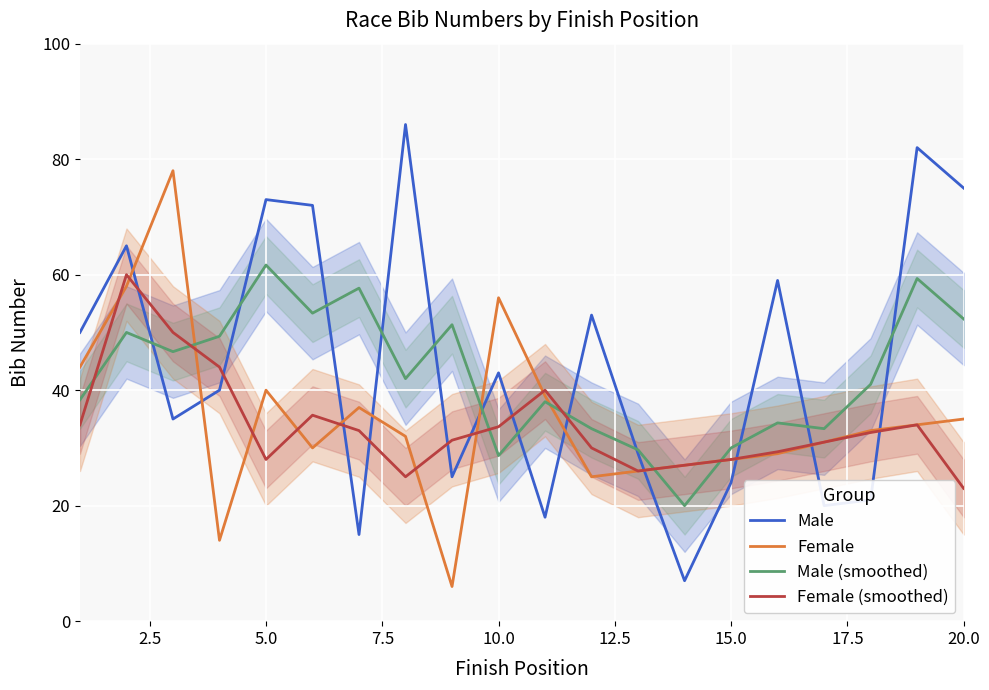

What is the difference between the maximum and second lowest values in the Male series?

71.0